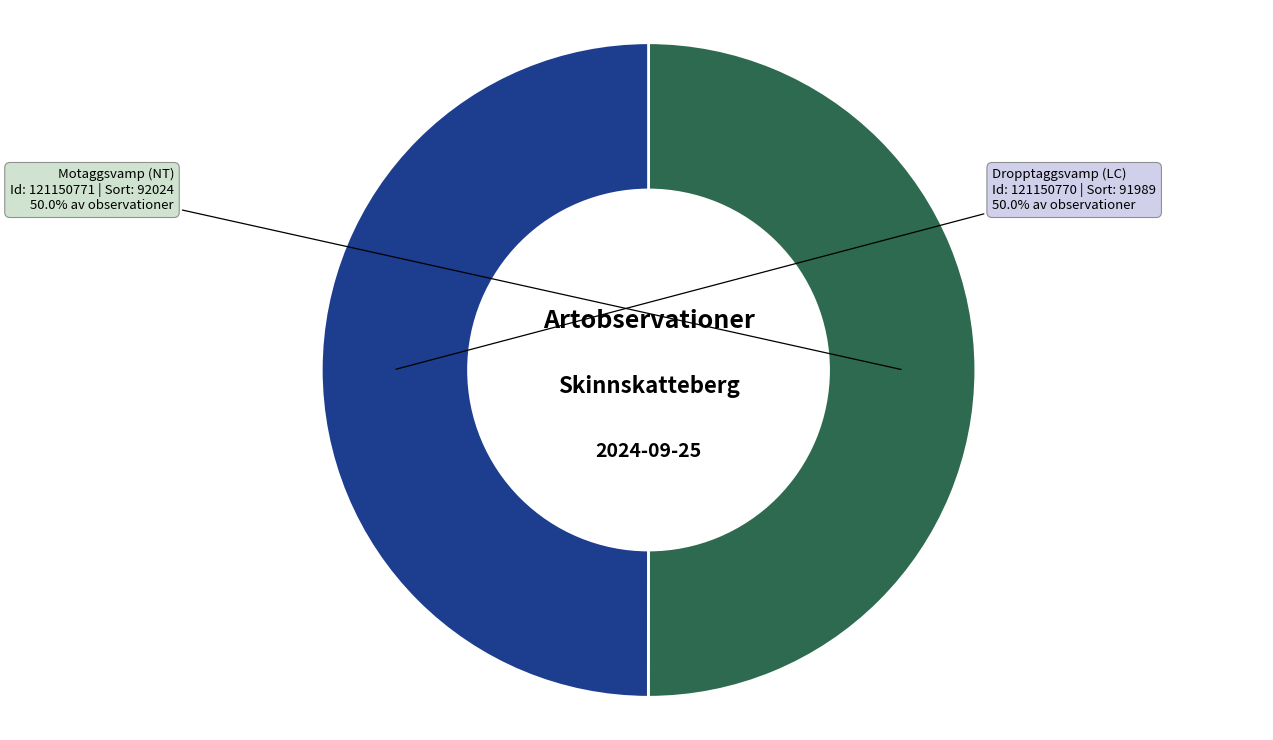

Count the number of slices in the pie.

2